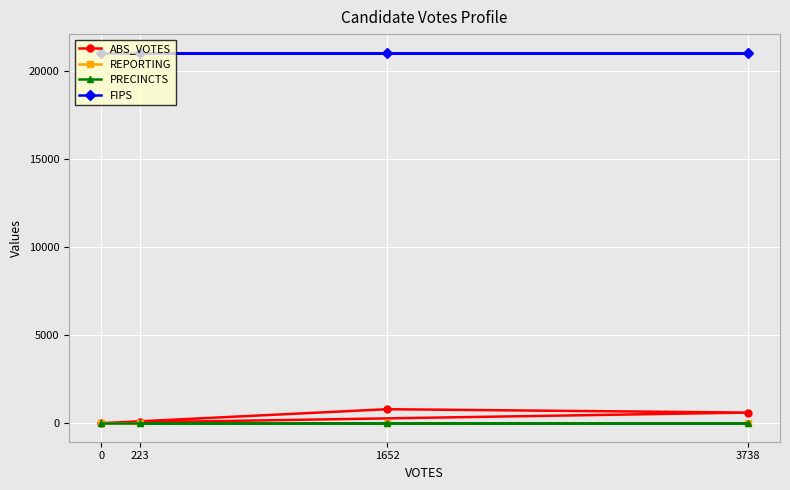

What is the maximum value for ABS_VOTES?

793